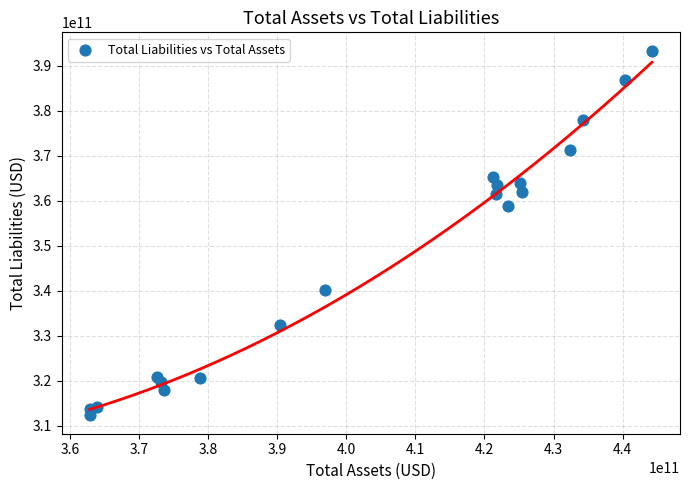

What is the range of X values (max minus min)?

81375000000